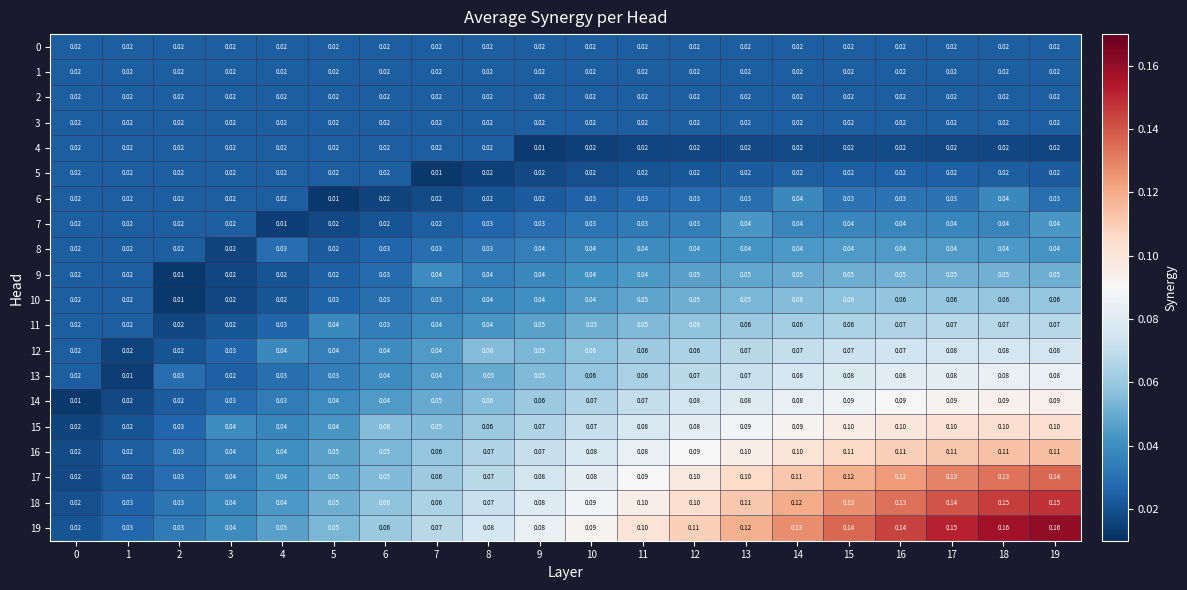

Is the value of 11 at 5 greater than the value of 1 at 2?

Yes